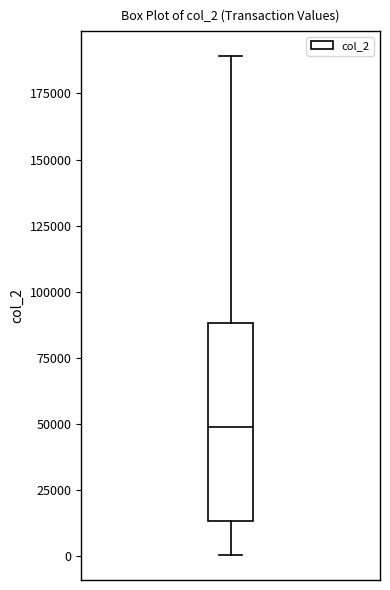

Where does the median line of the box sit on the y-axis? The values are not printed on the chart, so give them approximately, as read against the axis.

50000